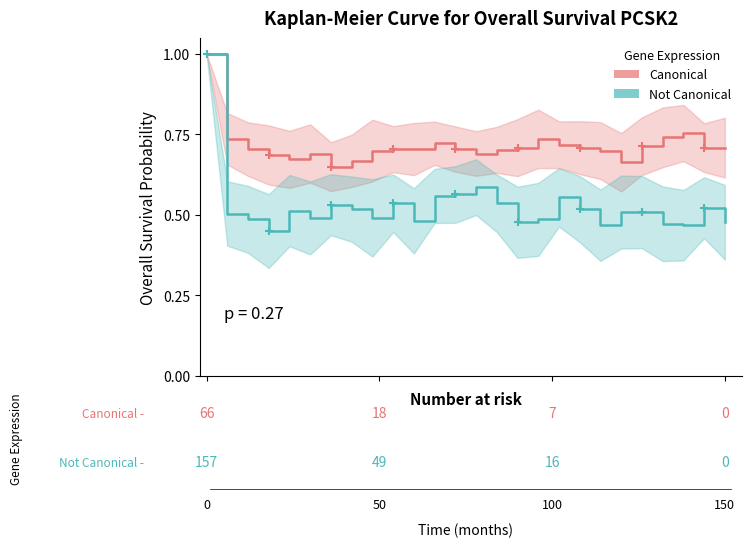

True or false: Not Canonical and Canonical intersect in this chart.

False